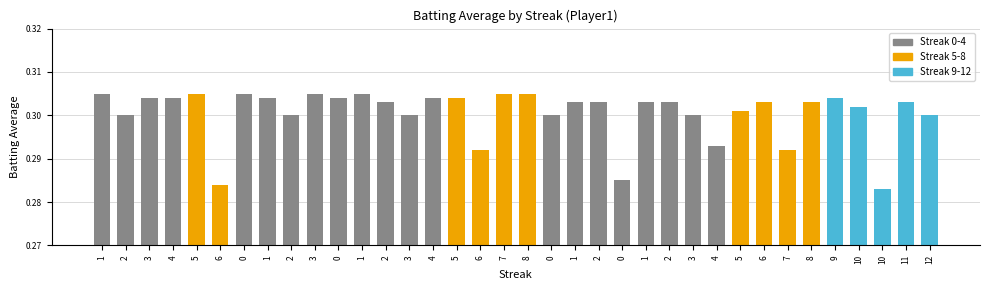

What is the greatest value displayed?

0.3